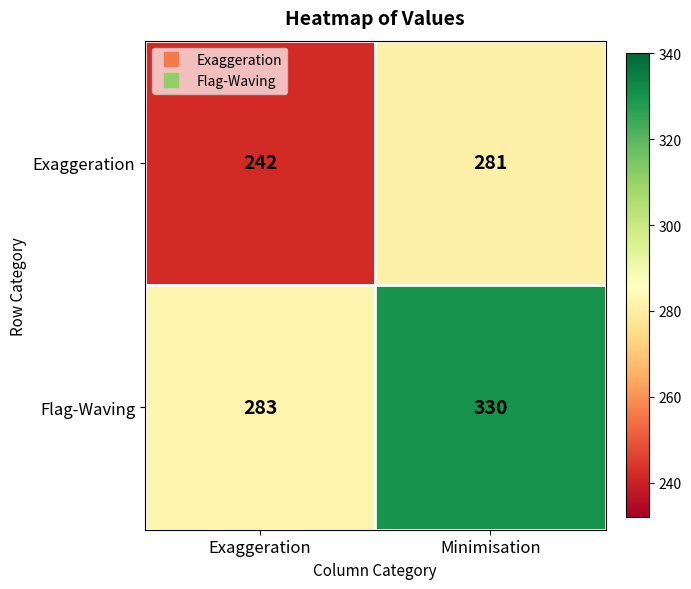

Which category has the highest value in the Exaggeration series?

Minimisation